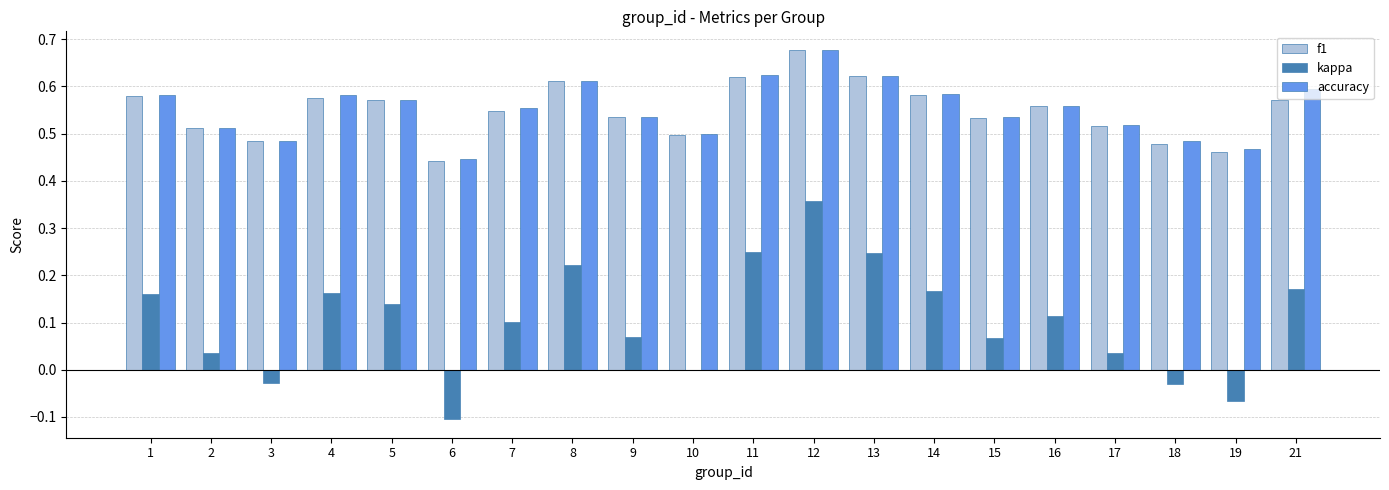

What is the sum of the f1 values at 6 and 4?

1.0